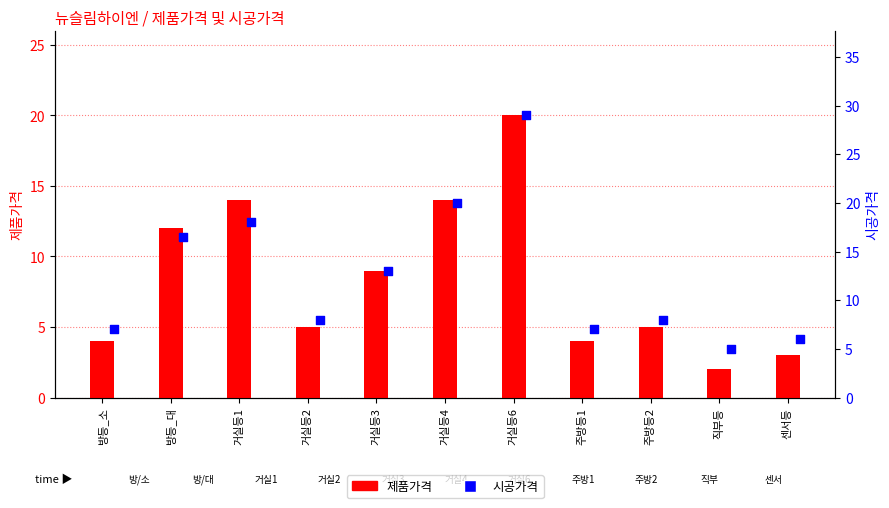

What is the total value across all series at 거실등4?

34.0